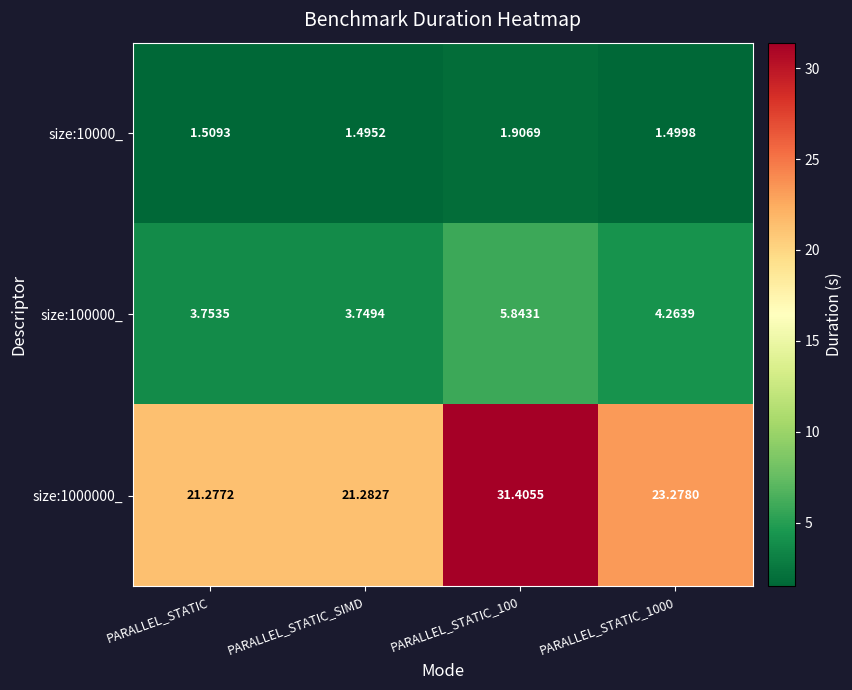

At which label is size:100000_ closest to 4?

PARALLEL_STATIC